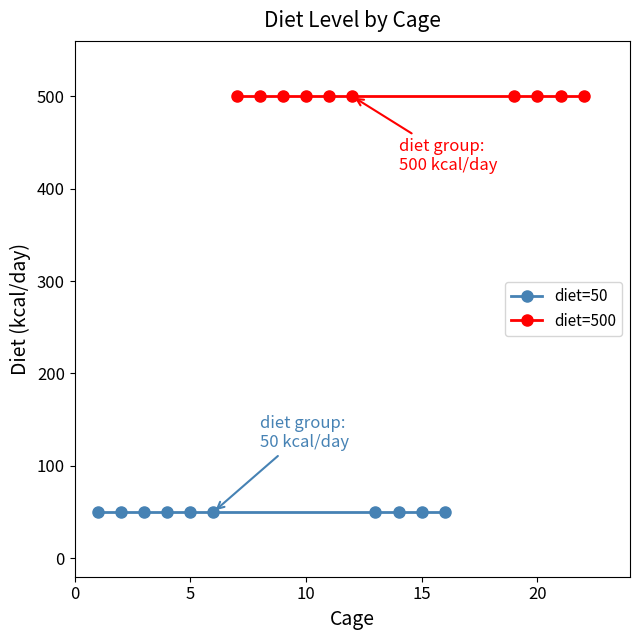

List the series in order of their peak value, highest first.

diet=500, diet=50